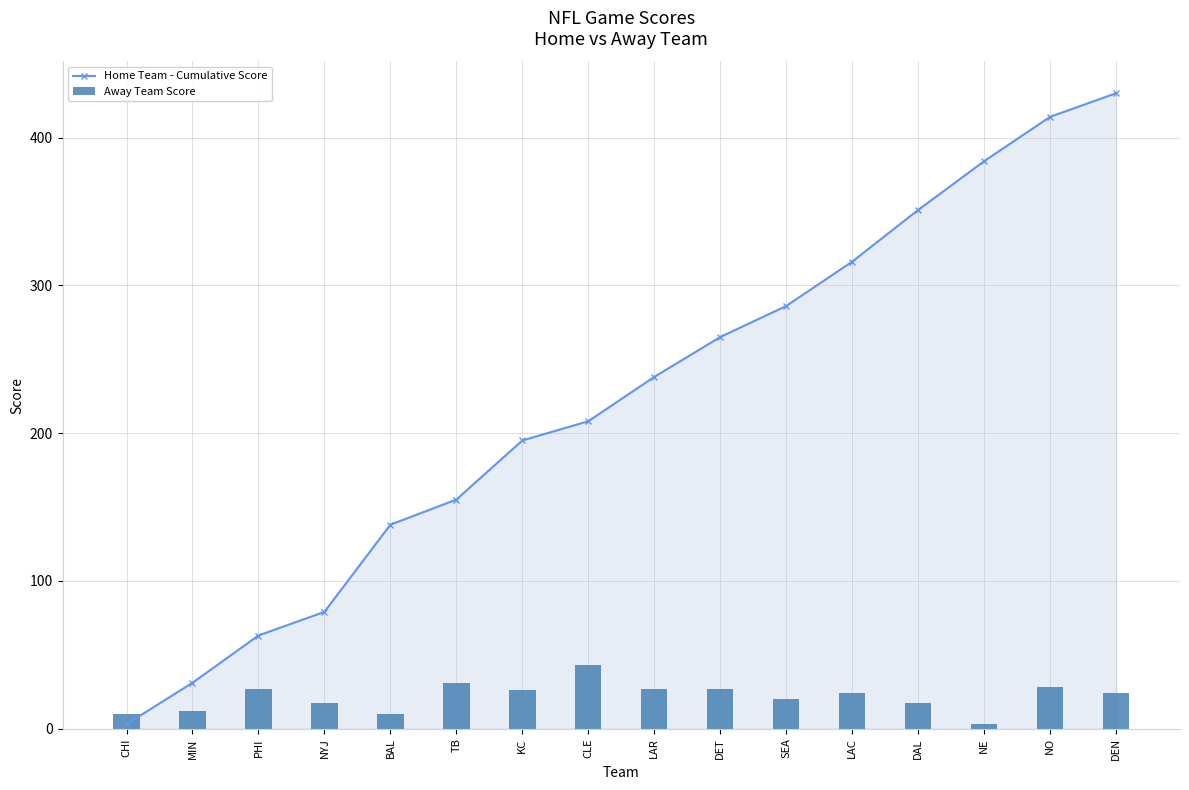

At which category is the sum across all series the highest?

DEN